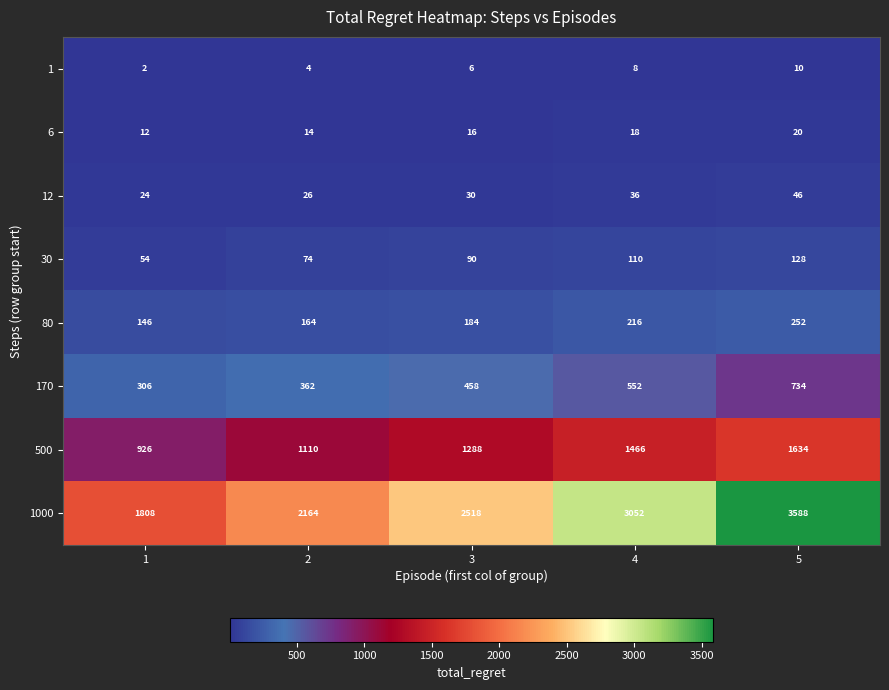

What is the total value across all series at 2?

3918